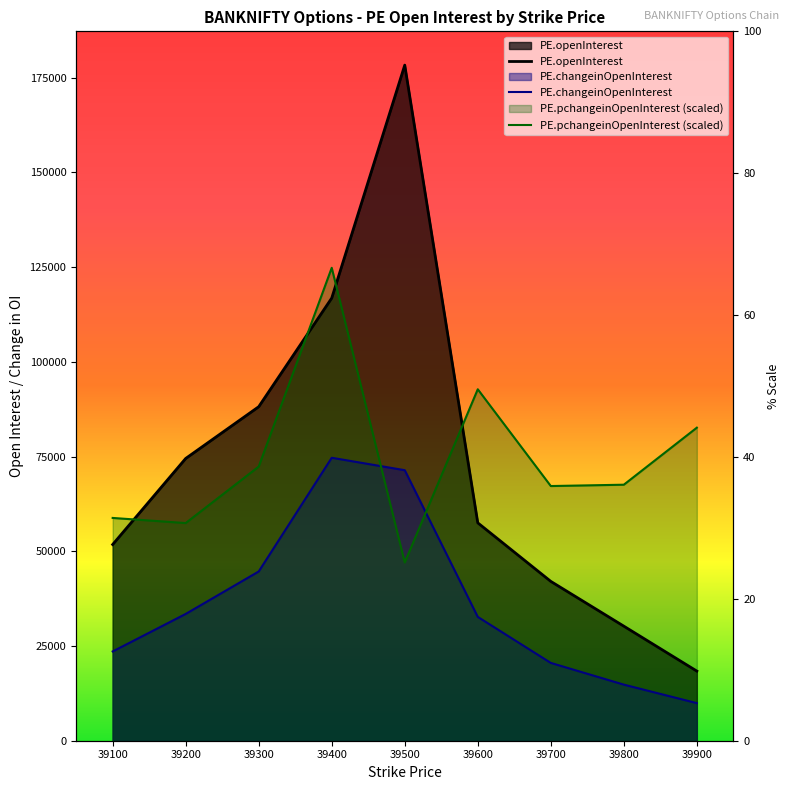

Rank the series by their maximum value, from lowest to highest.

PE.changeinOpenInterest, PE.pchangeinOpenInterest (scaled), PE.openInterest